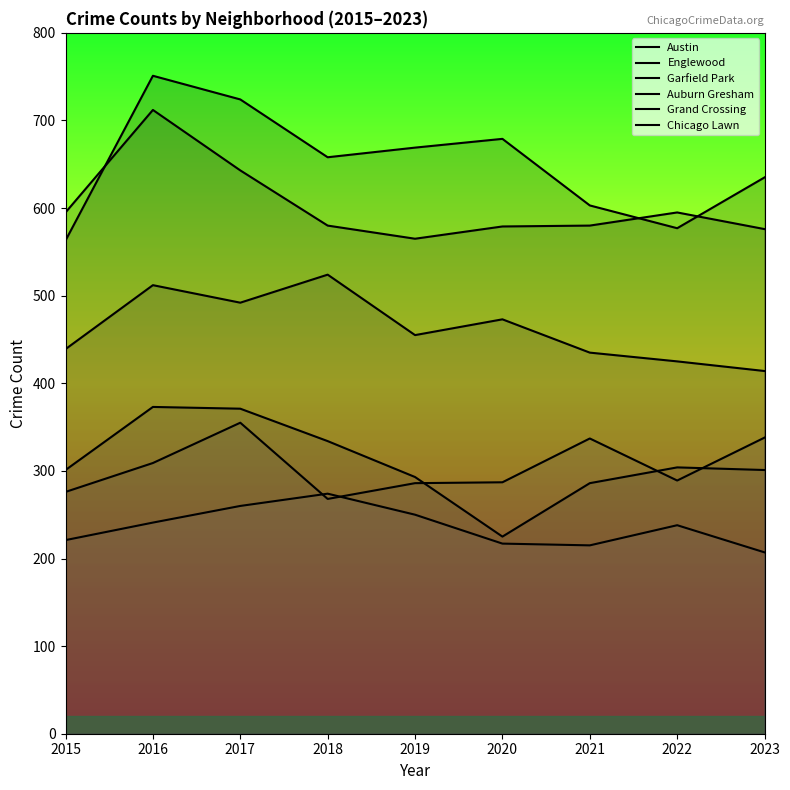

Between 2018 and 2020, which series saw the biggest shift?

Auburn Gresham